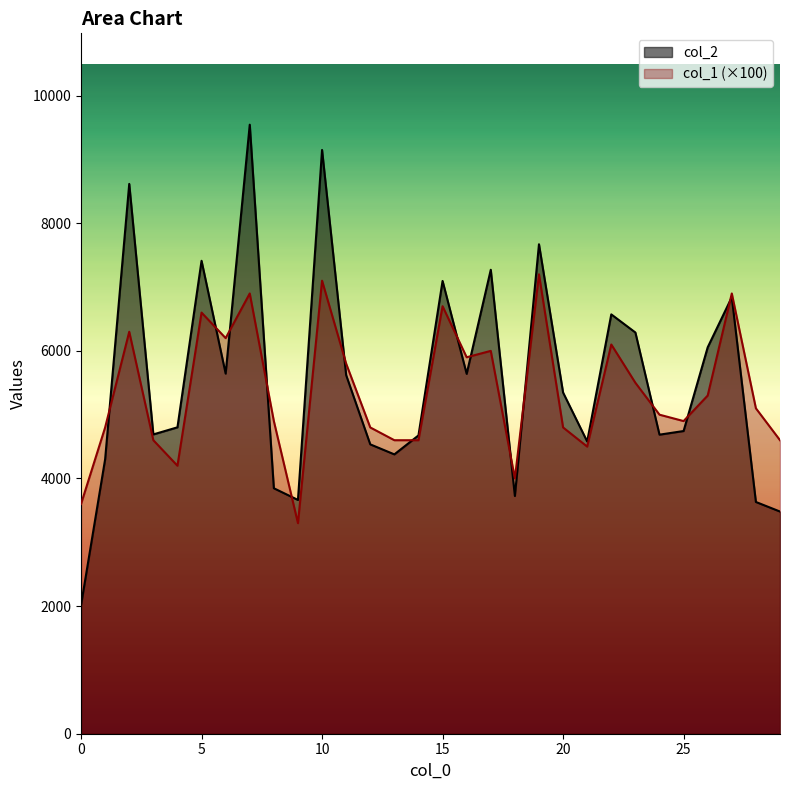

What is the maximum value for col_1?

7200